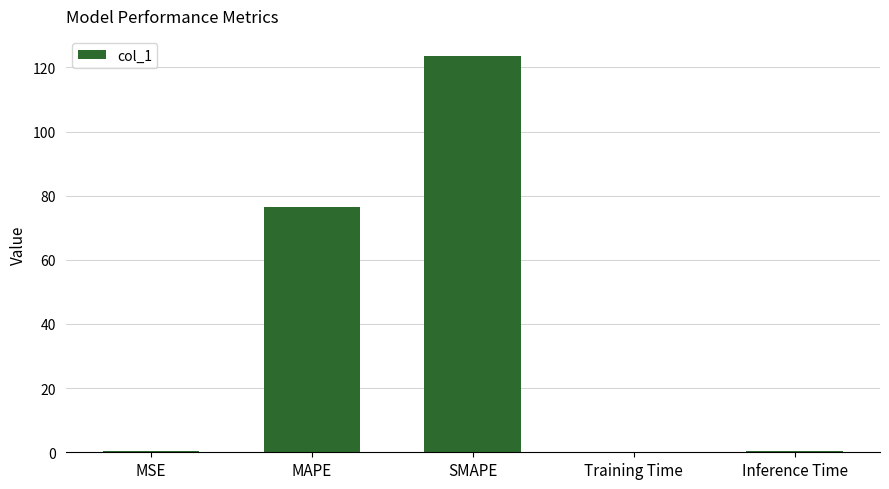

Which label corresponds to the largest value in the chart?

SMAPE